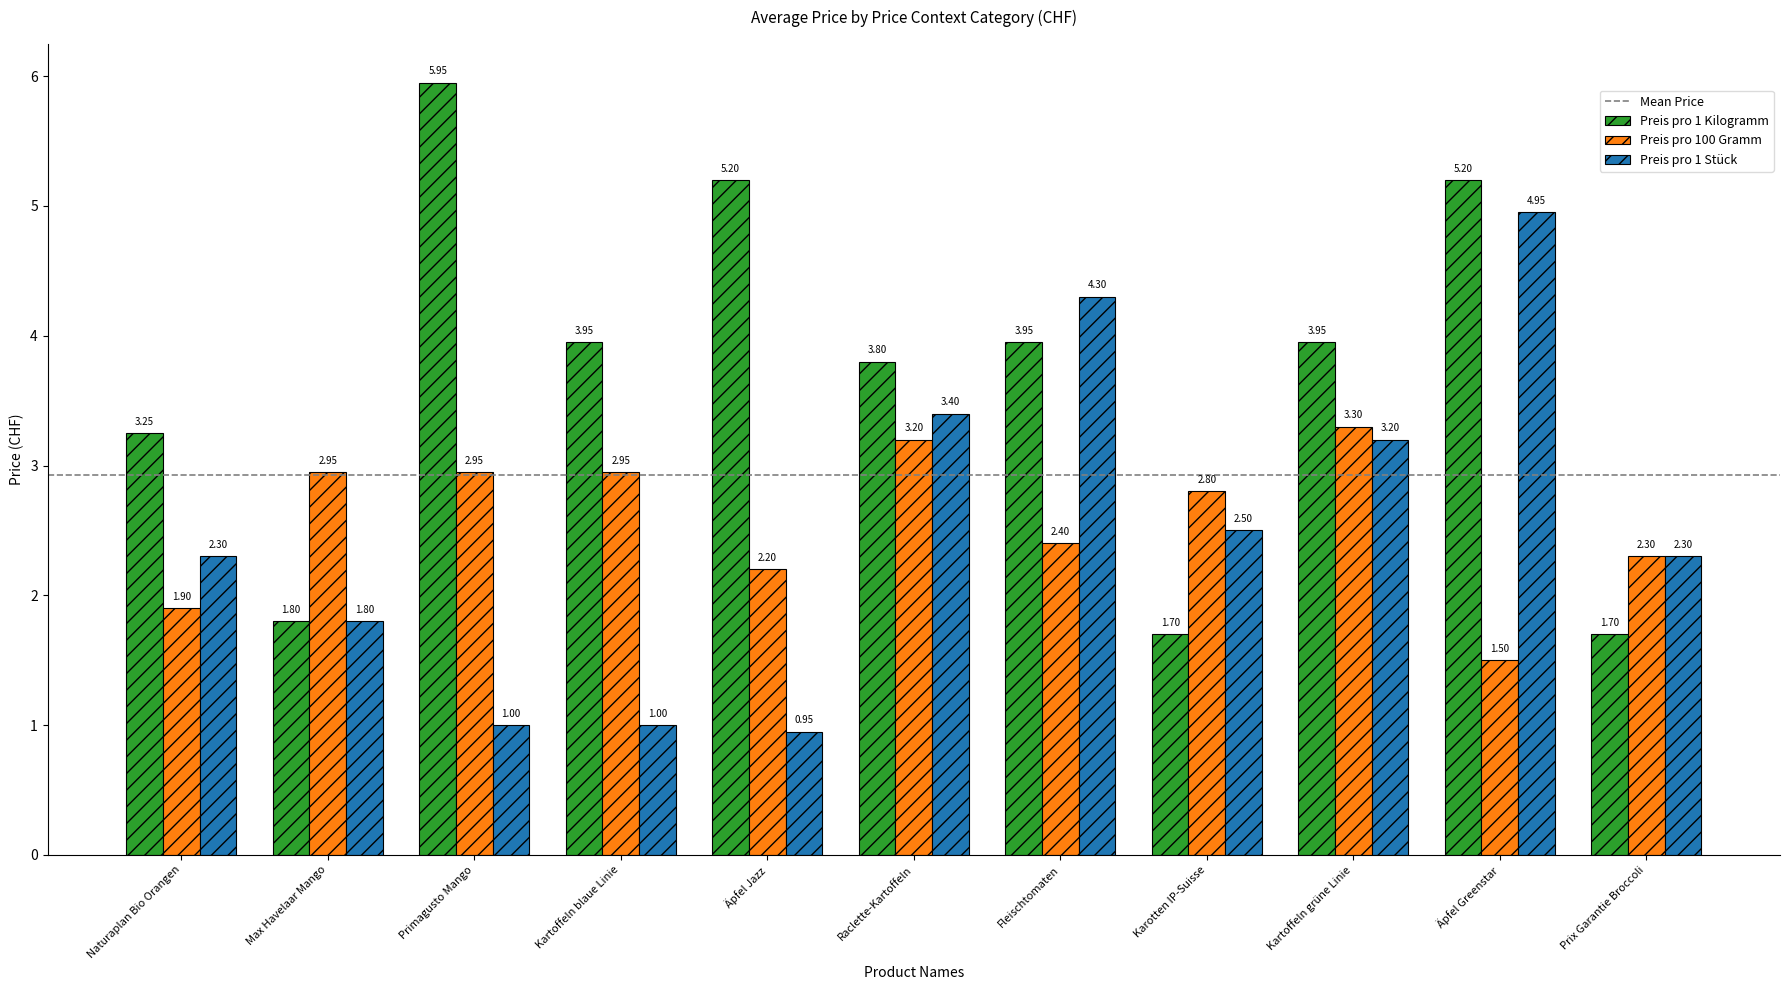

What position from the left is Max Havelaar Mango?

2